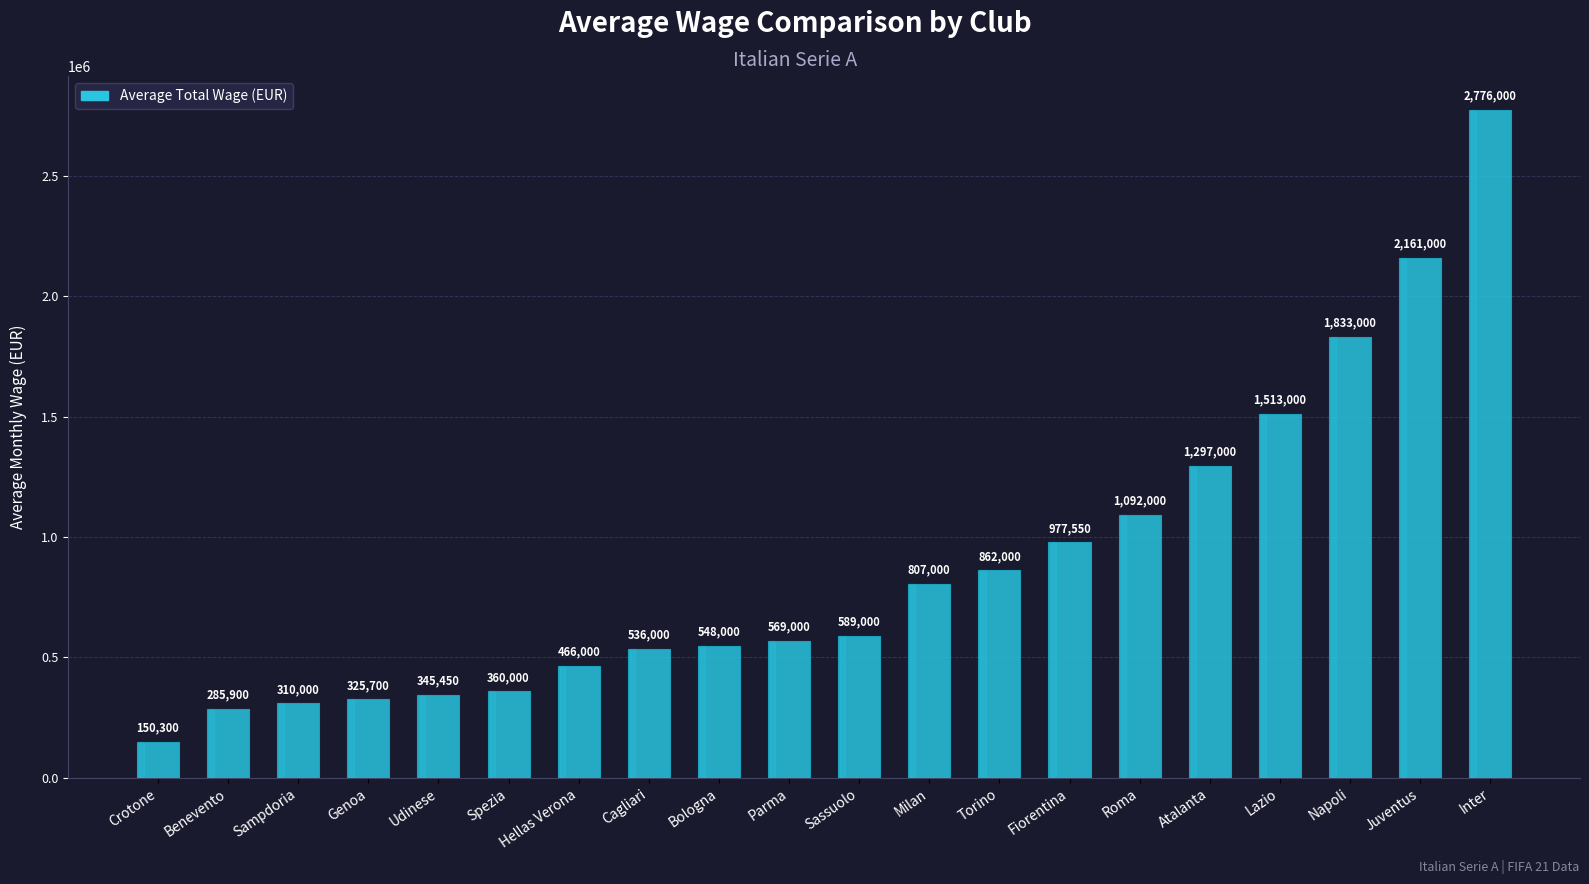

Reading left to right, list all the values displayed in this chart.

150300	285900	310000	325700	345450	360000	466000	536000	548000	569000	589000	807000	862000	977550	1092000	1297000	1513000	1833000	2161000	2776000